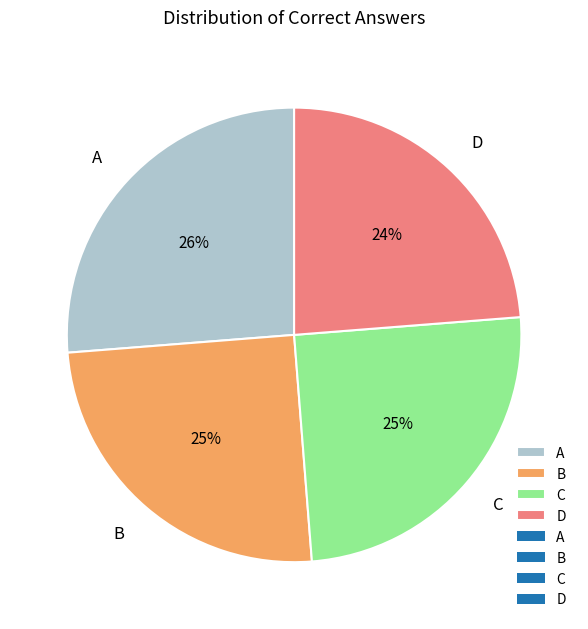

To the nearest percent, what is the combined percentage of B and A?

51%